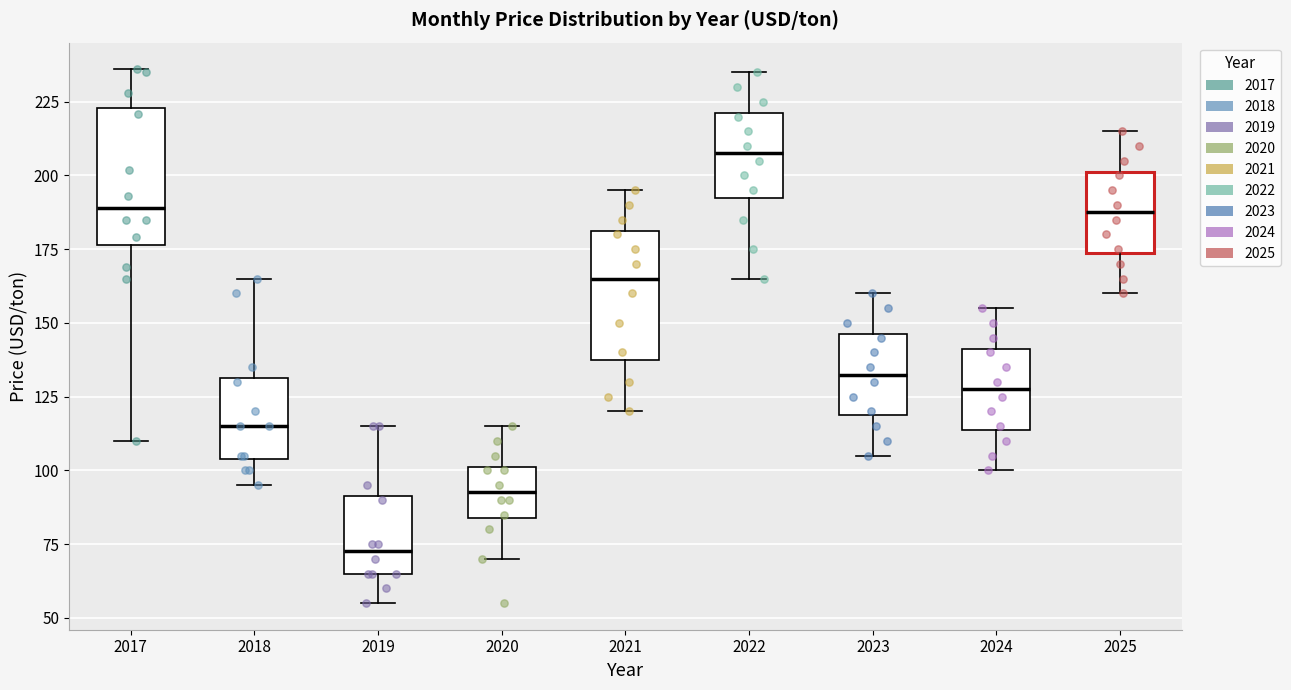

Where does the upper whisker of the box at x = 2018 end on the y-axis? The values are not printed on the chart, so give them approximately, as read against the axis.

165